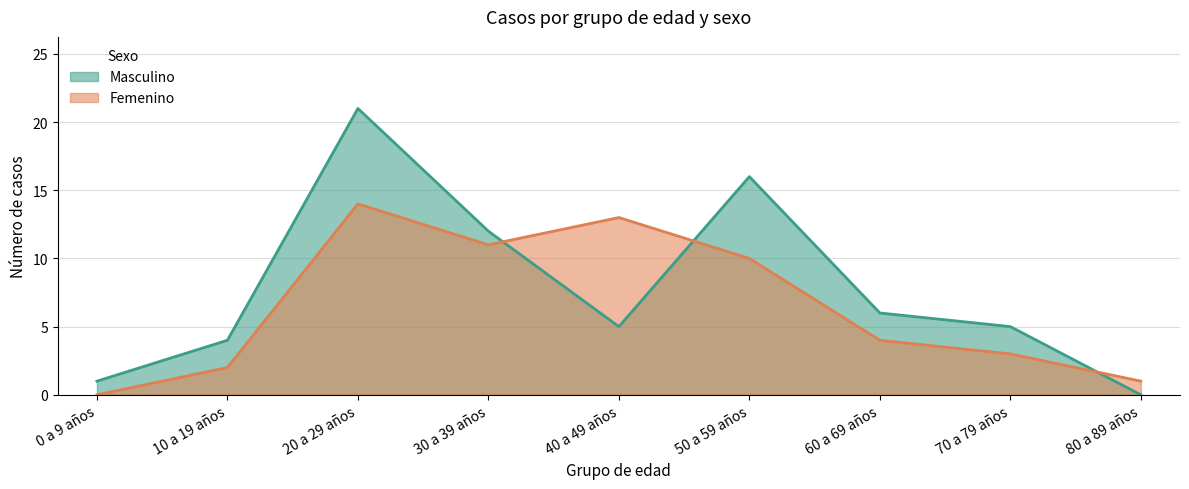

Between 60 a 69 años and 30 a 39 años, which is larger?

30 a 39 años